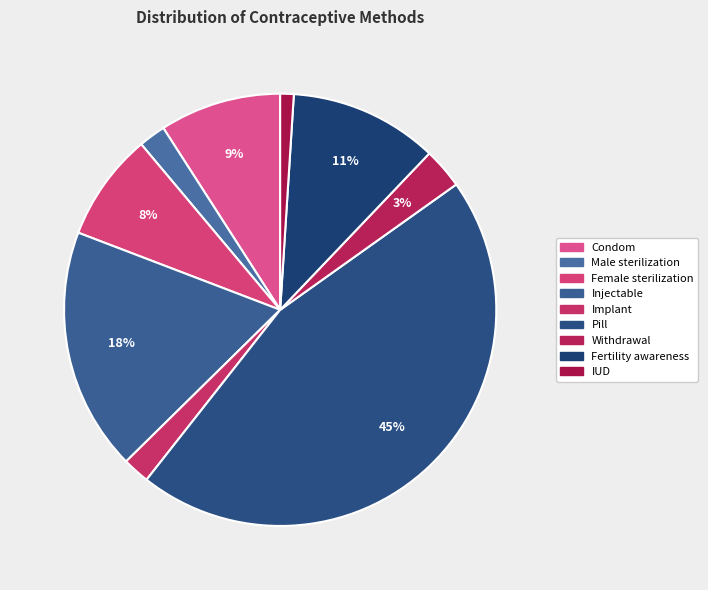

To the nearest percent, what is the difference between the largest and smallest slice percentages?

44%